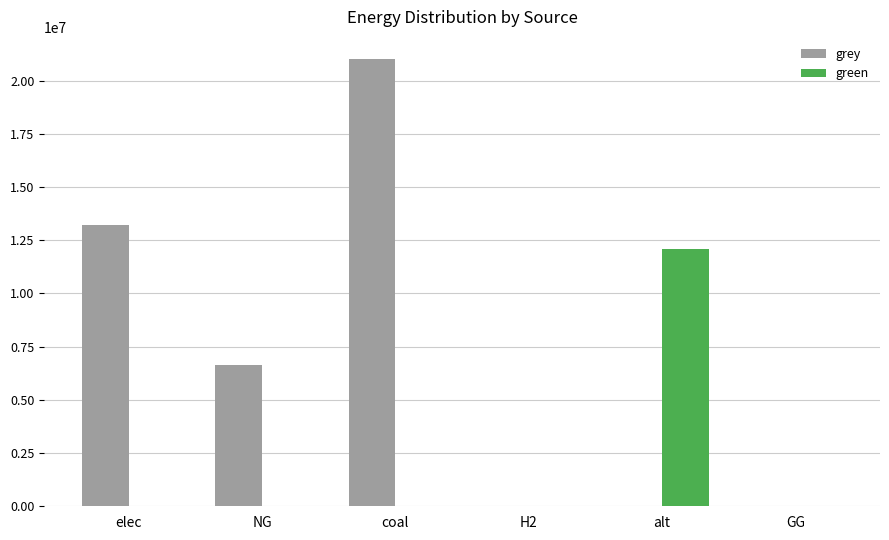

Which series changed the most between alt and GG?

green